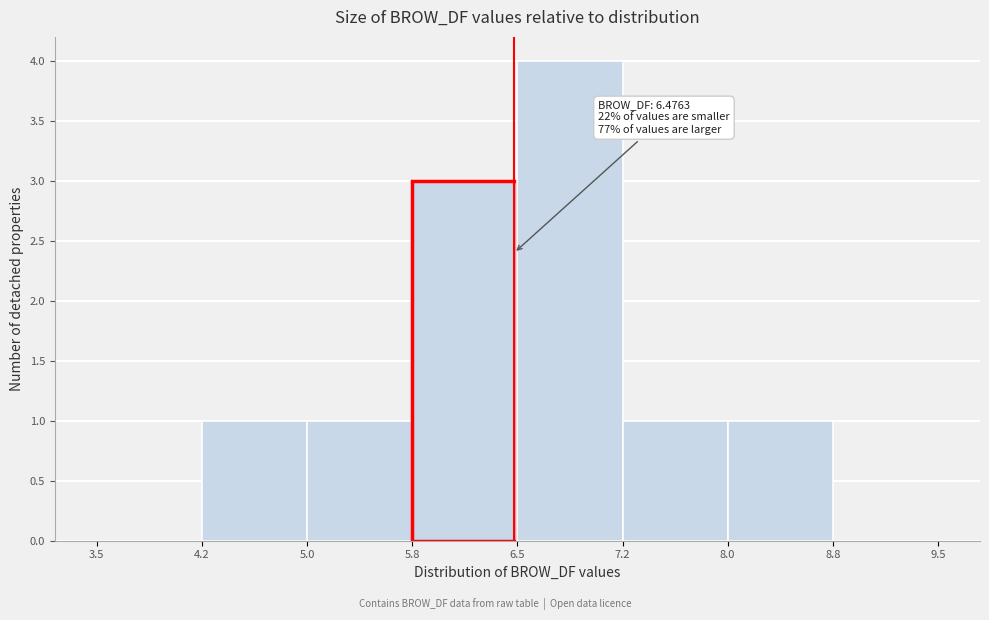

Over which range of the x-axis is the bar tallest?

6.5 to 7.2